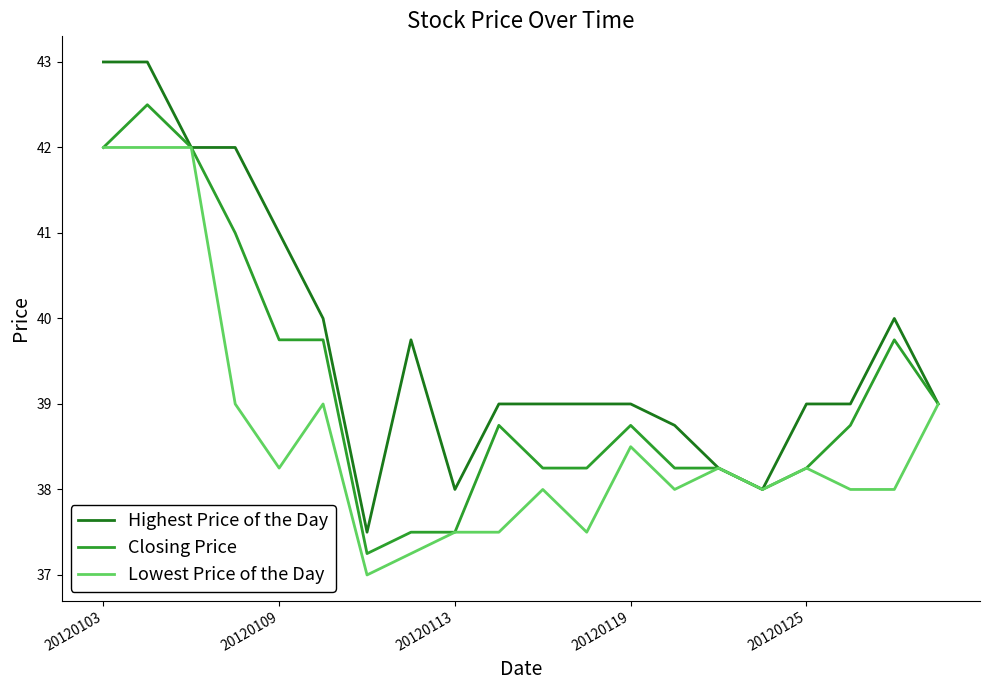

Which series has the largest total across all categories?

Highest Price of the Day